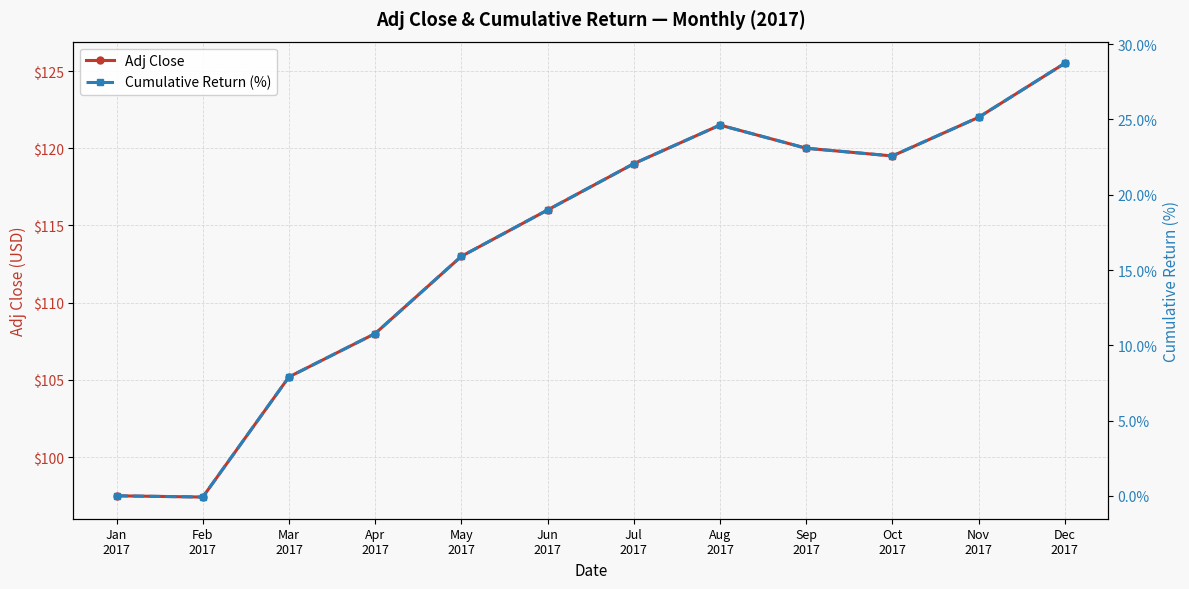

True or false: Cumulative Return (%) has a value of 15.9 at May
2017.

True